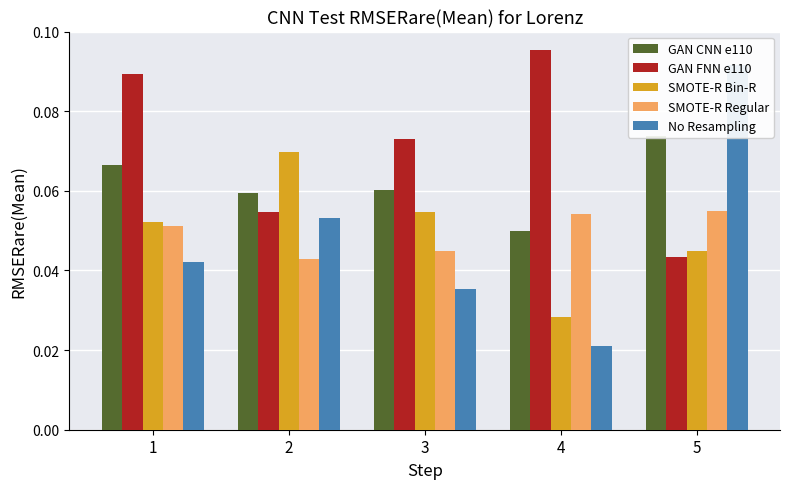

Between 3 and 4, which series saw the biggest shift?

SMOTE-R Bin-R